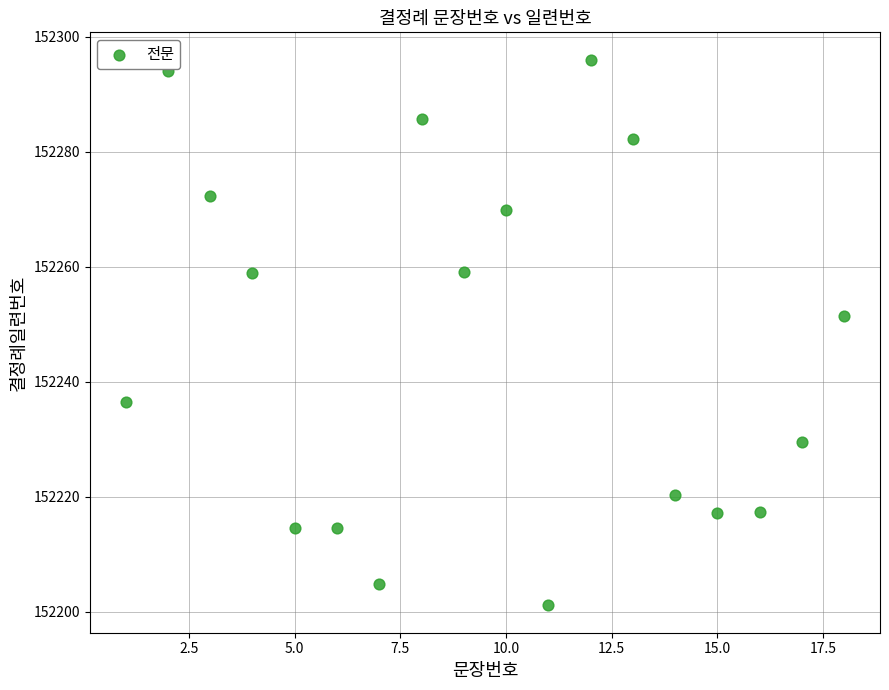

What is the range of Y values (max minus min)?

94.9